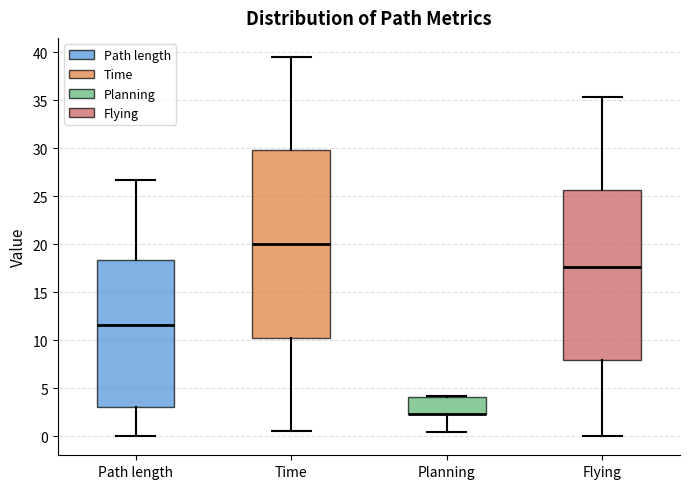

Reading left to right, transcribe this box plot: for each box, give where its median line is, the range the box spans, and where its two whiskers end, as read against the y-axis. The values are not printed on the chart, so give them approximately, as read against the axis.

Path length: median 11.5, box 3.0 to 18.5, whiskers 0.0 to 26.5
Time: median 20.0, box 10.5 to 30.0, whiskers 0.5 to 39.5
Planning: median 2.5 (drawn on the box's lower edge), box 2.5 to 4.0, whiskers 0.5 to 4.0
Flying: median 17.5, box 8.0 to 25.5, whiskers 0.0 to 35.5